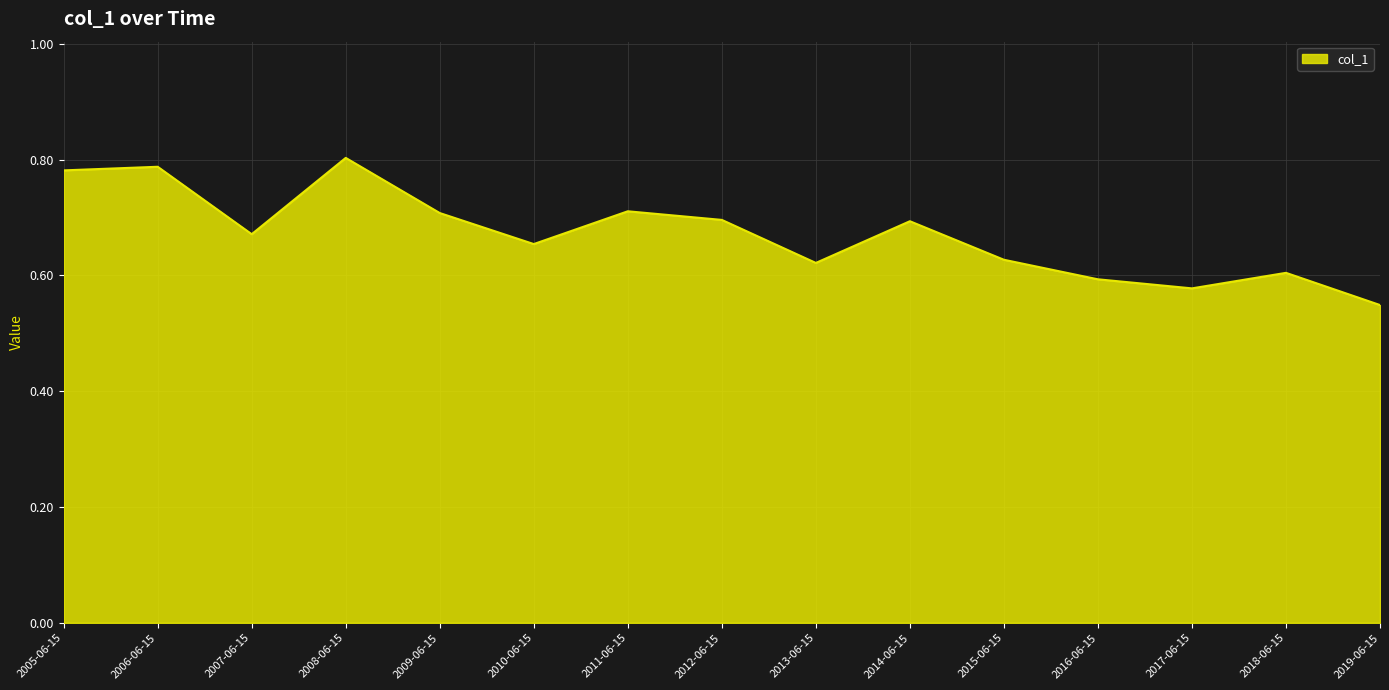

What position from the left is 2016-06-15?

12